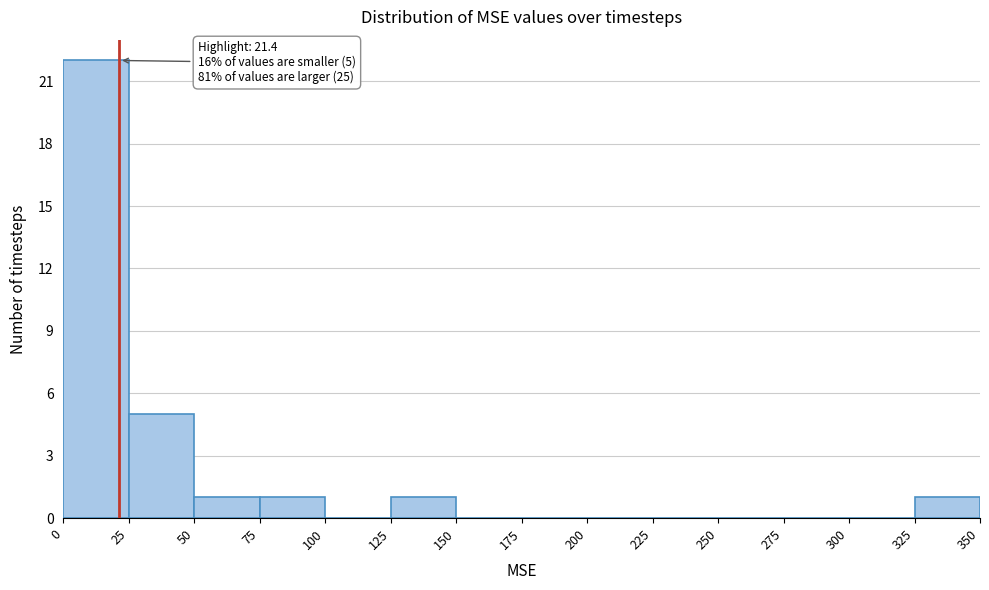

Over which range of the x-axis is the bar tallest?

0 to 25